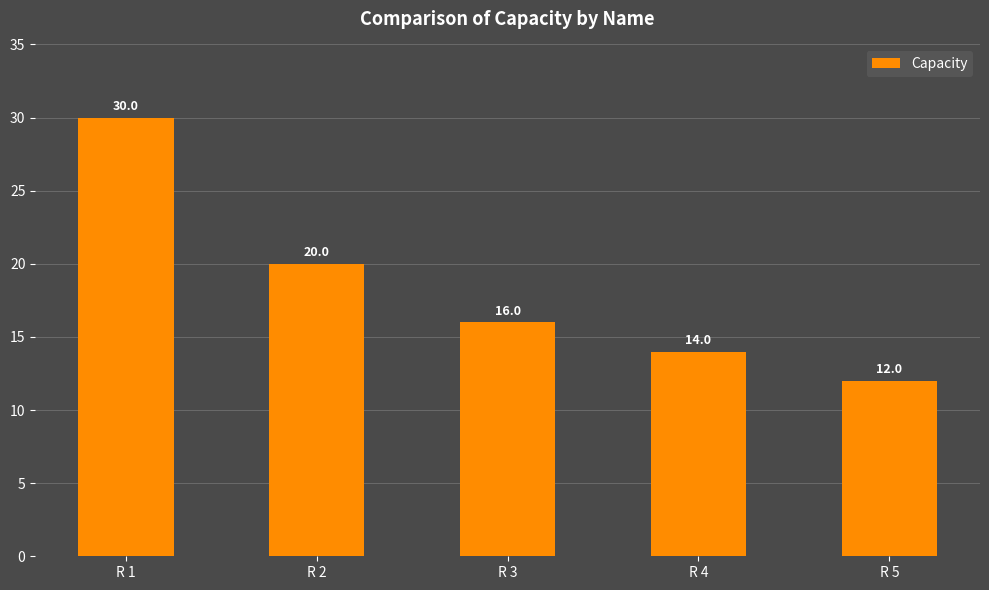

Between R 2 and R 3, which is larger?

R 2